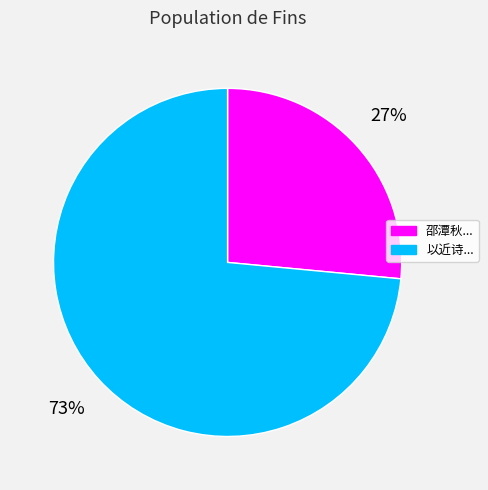

What is the ratio of the value at 邵潭秋... to the value at 以近诗...?

0.4